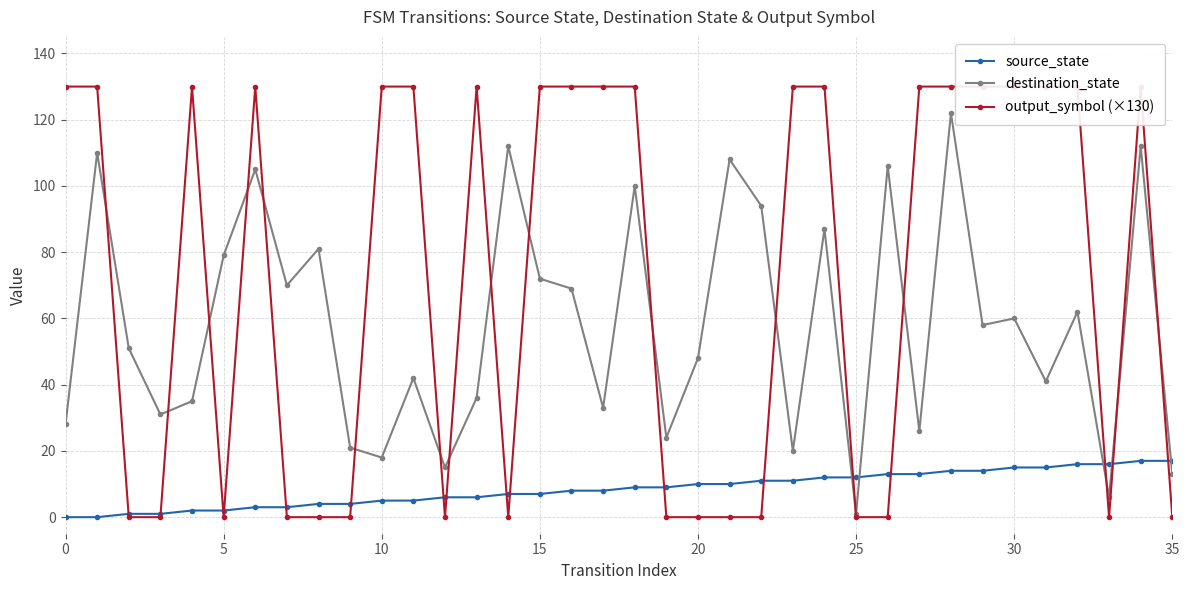

Which series has the largest total across all categories?

output_symbol (×130)